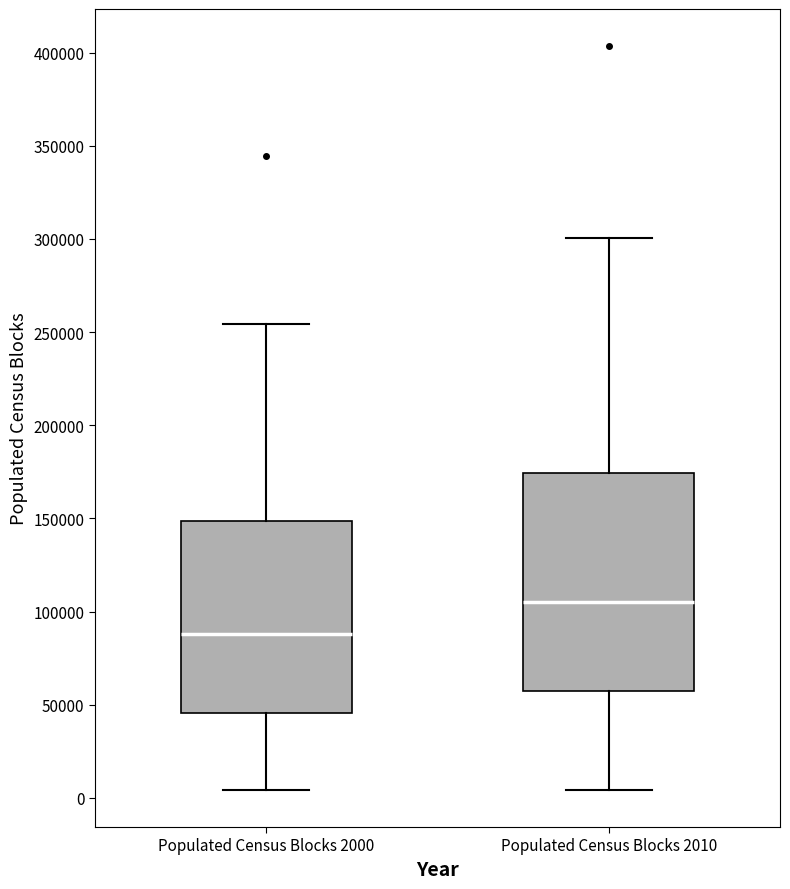

Where is the upper edge of the box for Populated Census Blocks 2000 on the y-axis? The values are not printed on the chart, so give them approximately, as read against the axis.

150000